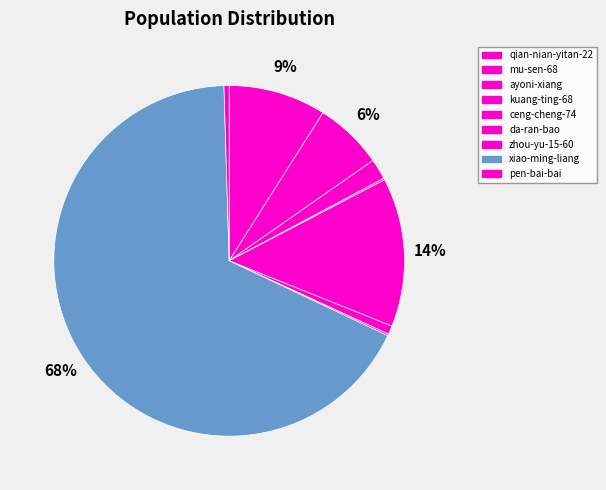

To the nearest percent, what is the average slice percentage?

11%